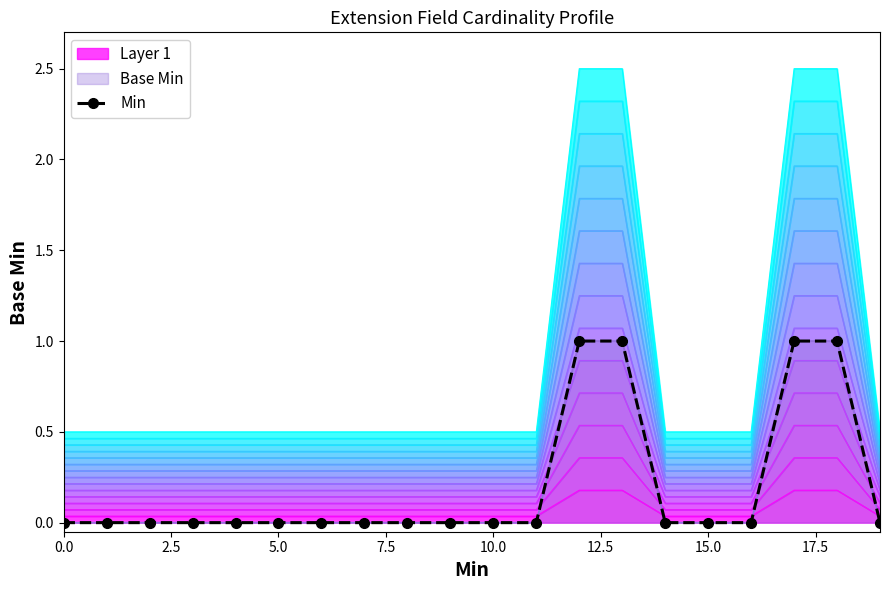

True or false: there are more than 0 points higher than both neighbors.

False